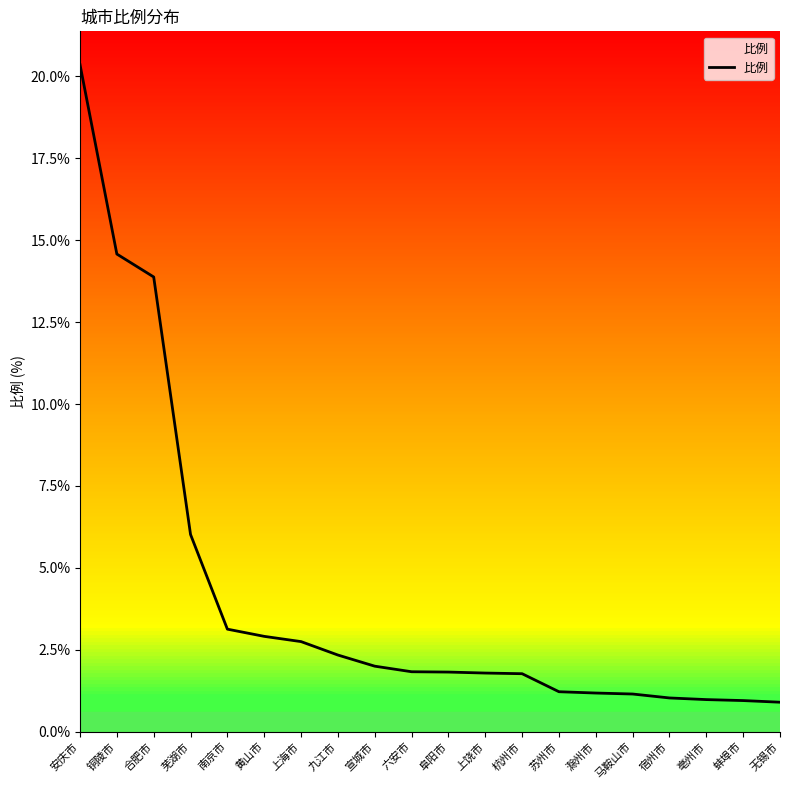

What is the minimum value shown in the chart?

0.9